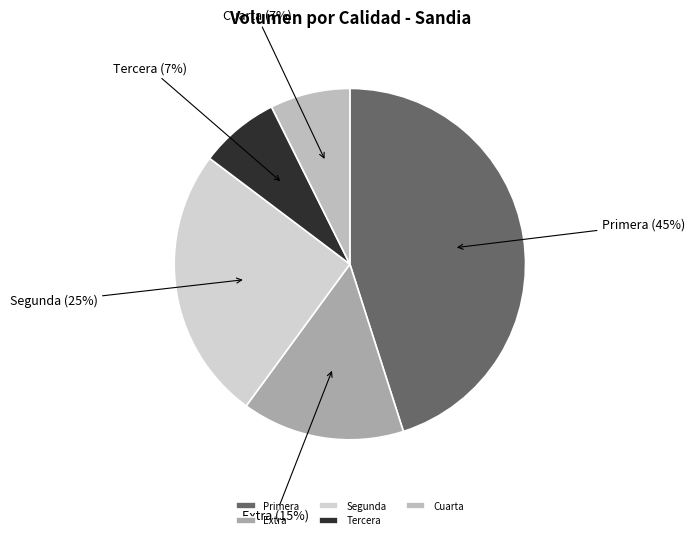

How many slices are in this pie chart?

5